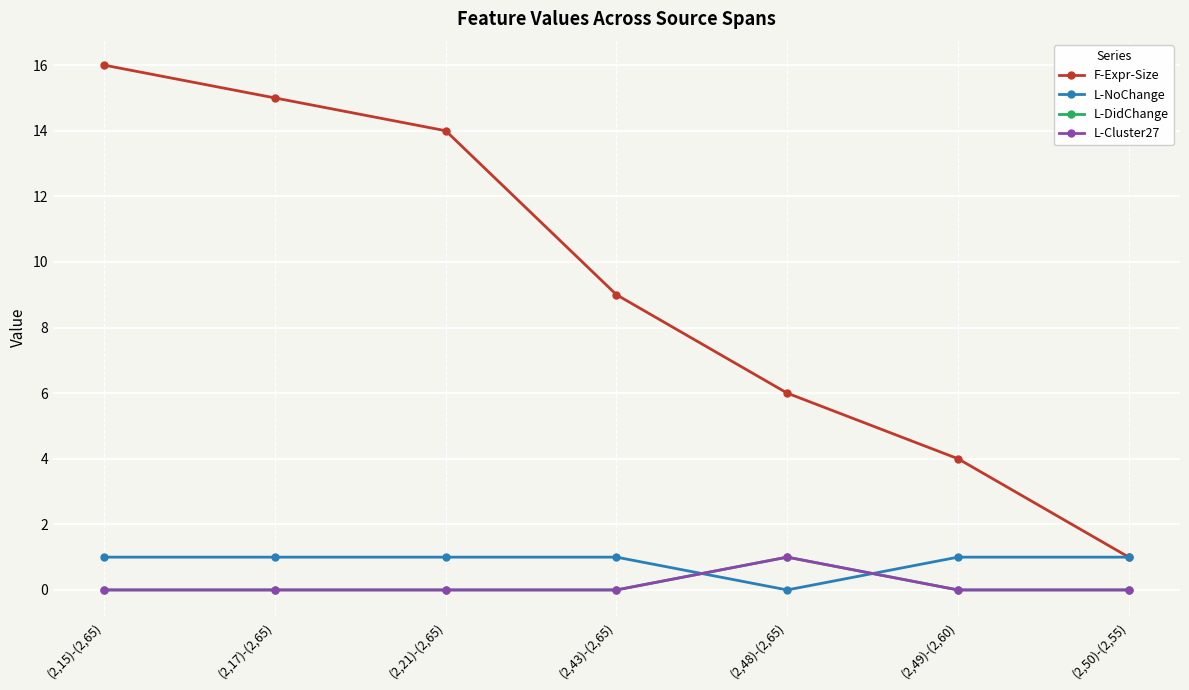

What is the label of the 3rd point from the right?

(2,48)-(2,65)